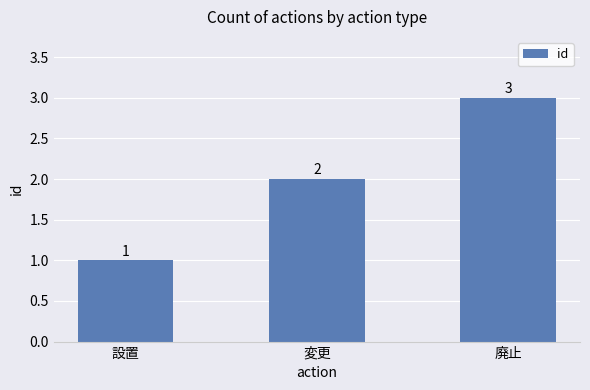

Is it true that the value at 廃止 is 3?

True